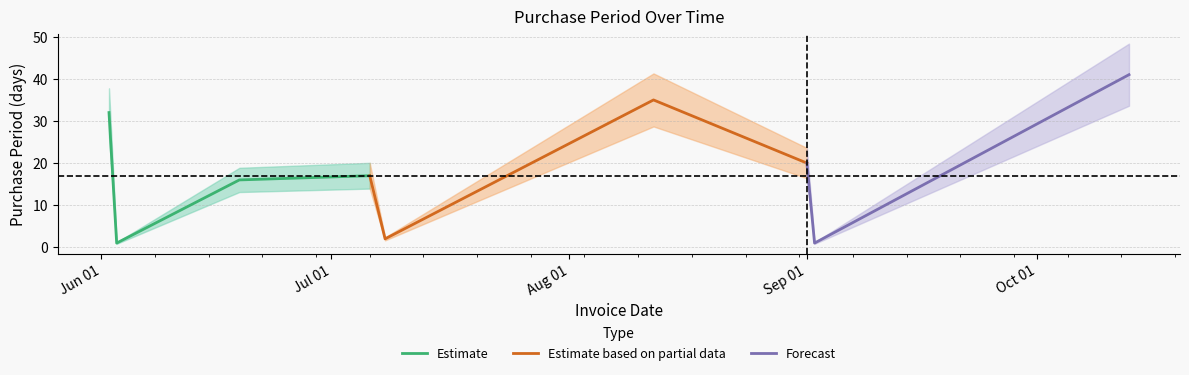

Reading left to right, transcribe all the data shown in this chart.

2015-06-02=32	2015-06-03=1	2015-06-19=16	2015-07-06=17	2015-07-08=2	2015-08-12=35	2015-09-01=20	2015-09-02=1	2015-10-13=41